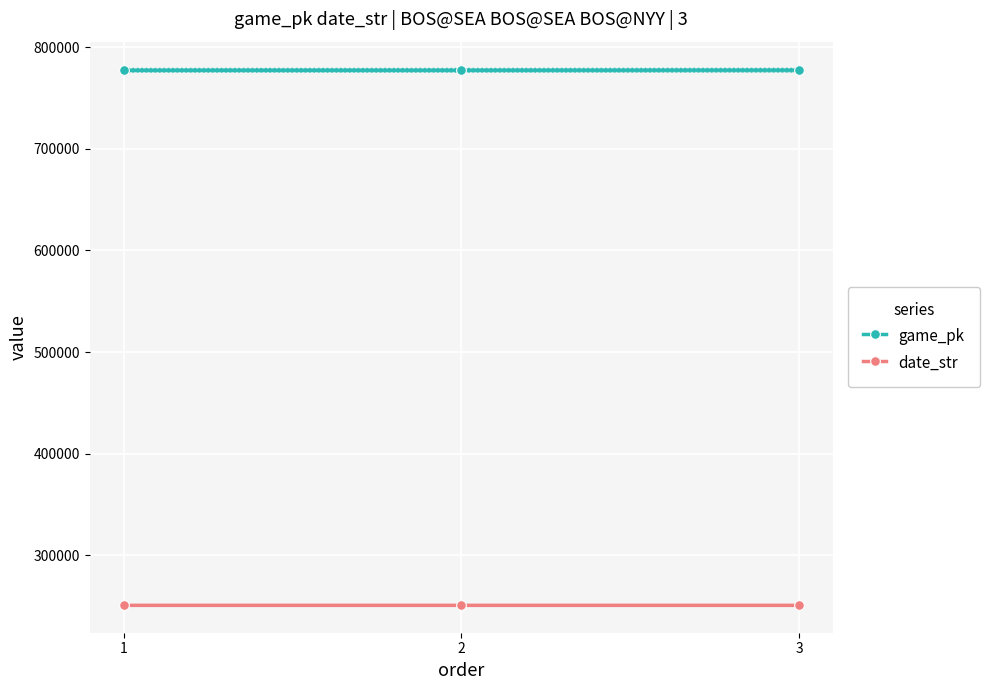

List the series in order of their peak value, highest first.

game_pk, date_str